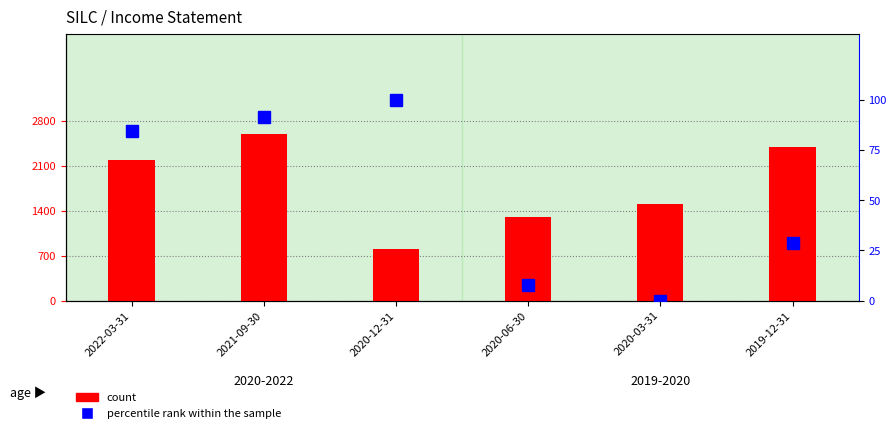

Reading left to right, extract all data points from this chart.

count: 2022-03-31=2200.0	2021-09-30=2600.0	2020-12-31=800.0	2020-06-30=1300.0	2020-03-31=1500.0	2019-12-31=2400.0
percentile rank within the sample: 2022-03-31=84.7	2021-09-30=91.5	2020-12-31=100.0	2020-06-30=7.6	2020-03-31=0.0	2019-12-31=28.8